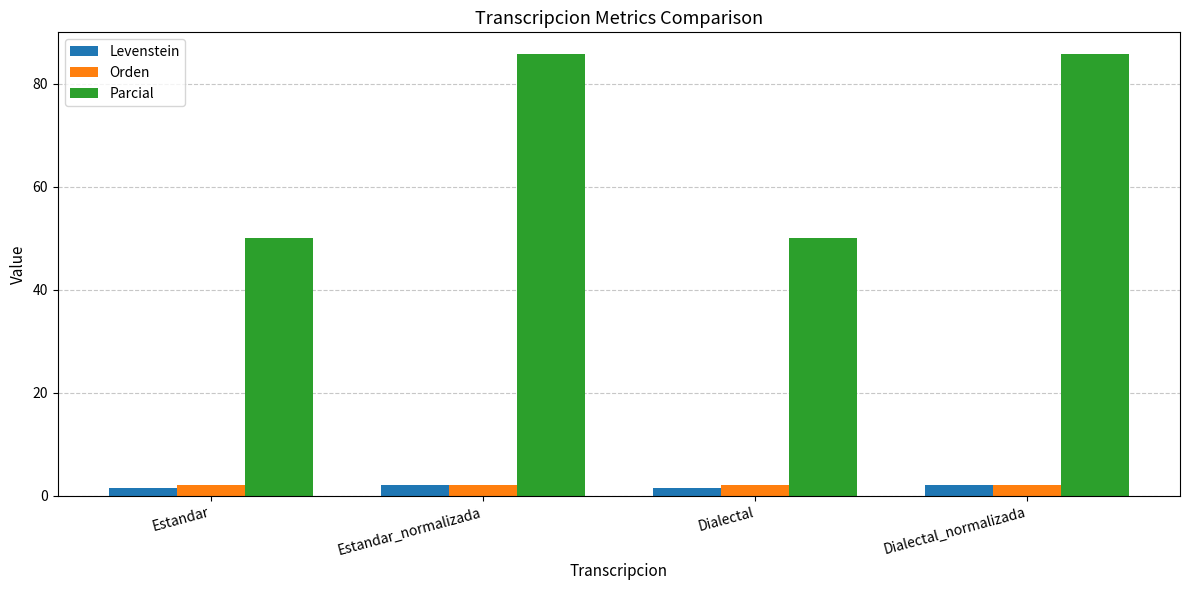

At how many categories does at least one series exceed 5?

4